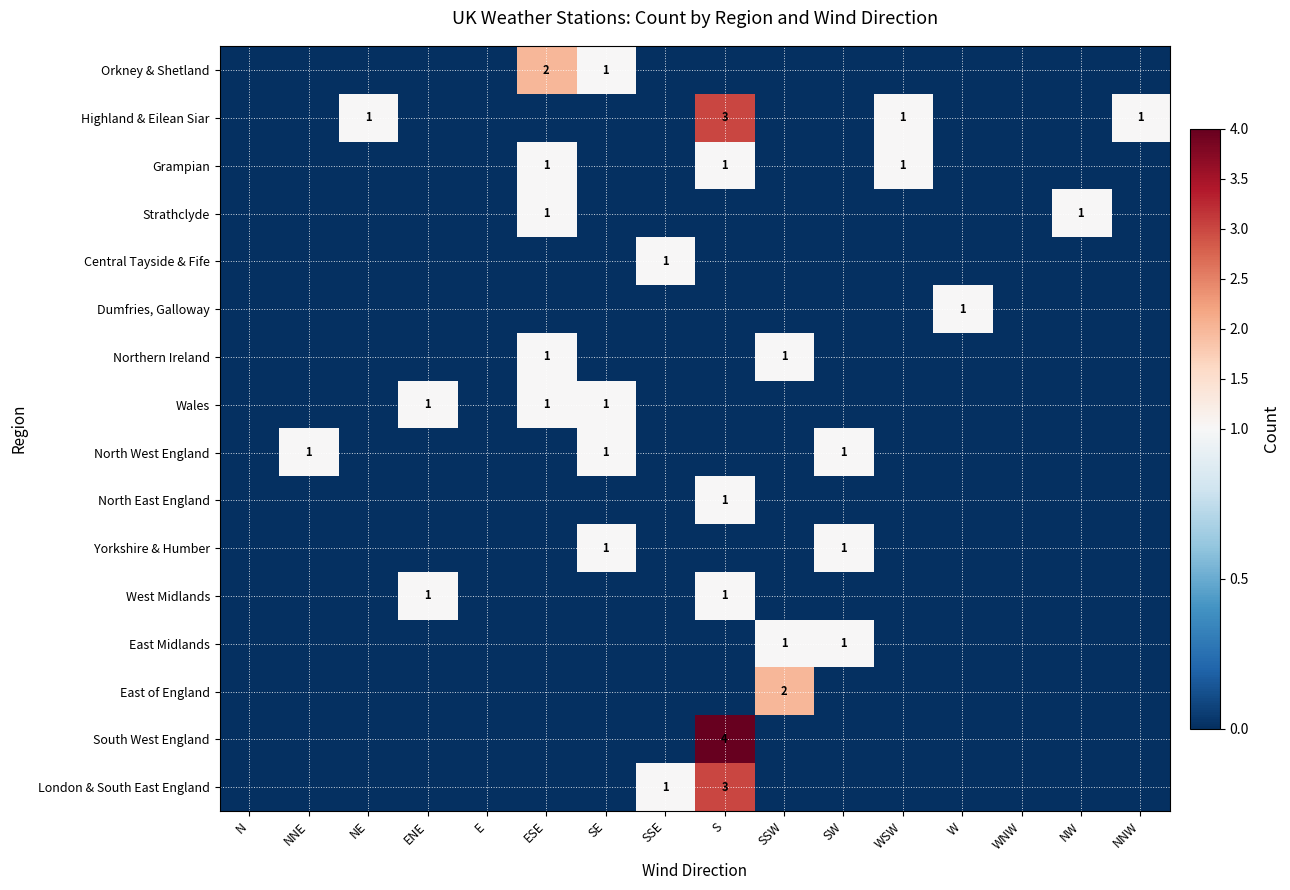

The value of Yorkshire & Humber at SW is 1. True or false?

True